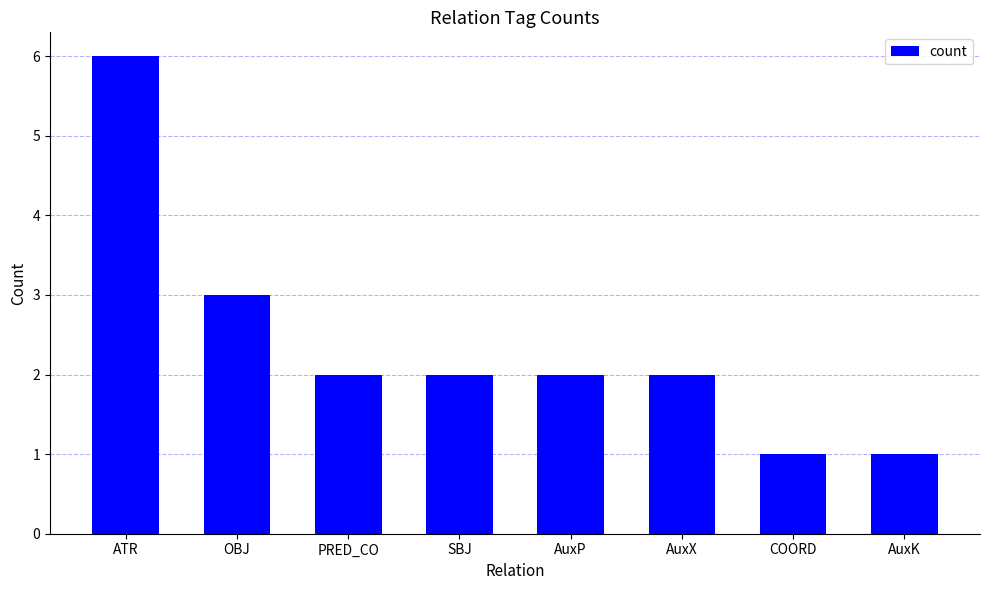

Where does the data first go above 2?

ATR